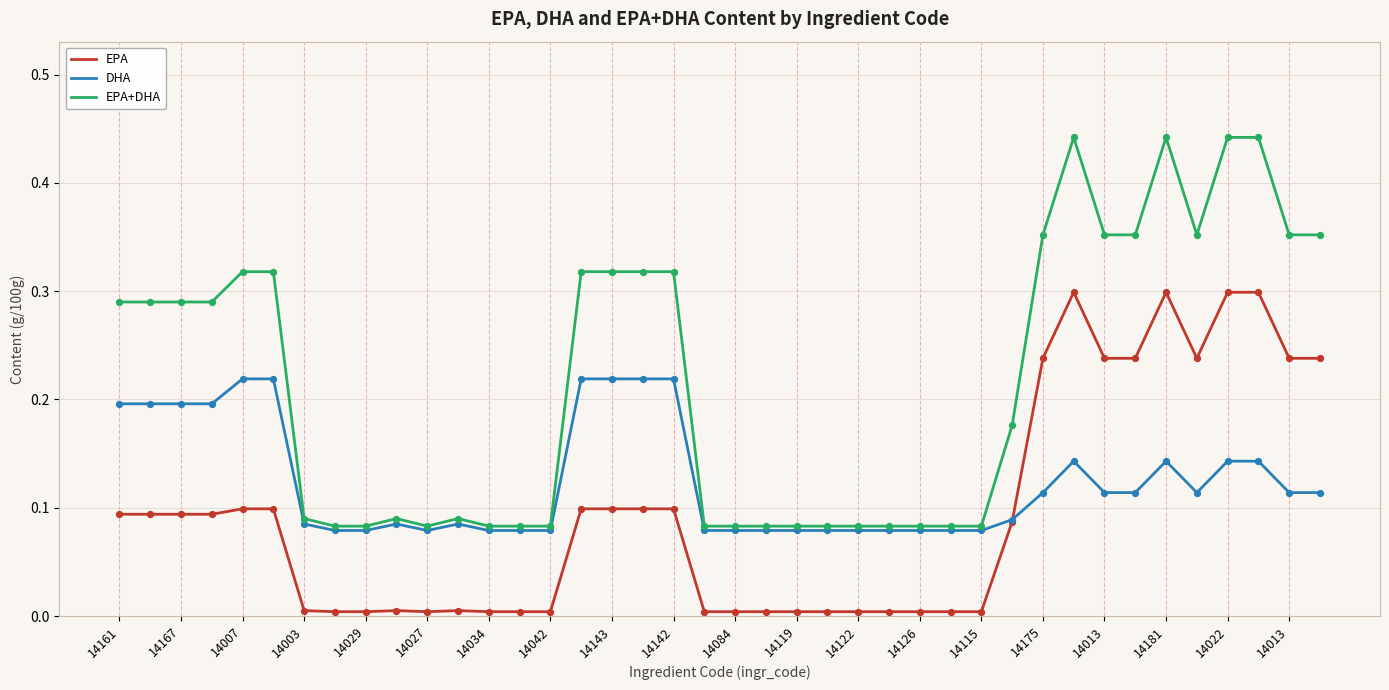

Which series has the largest total across all categories?

EPA+DHA